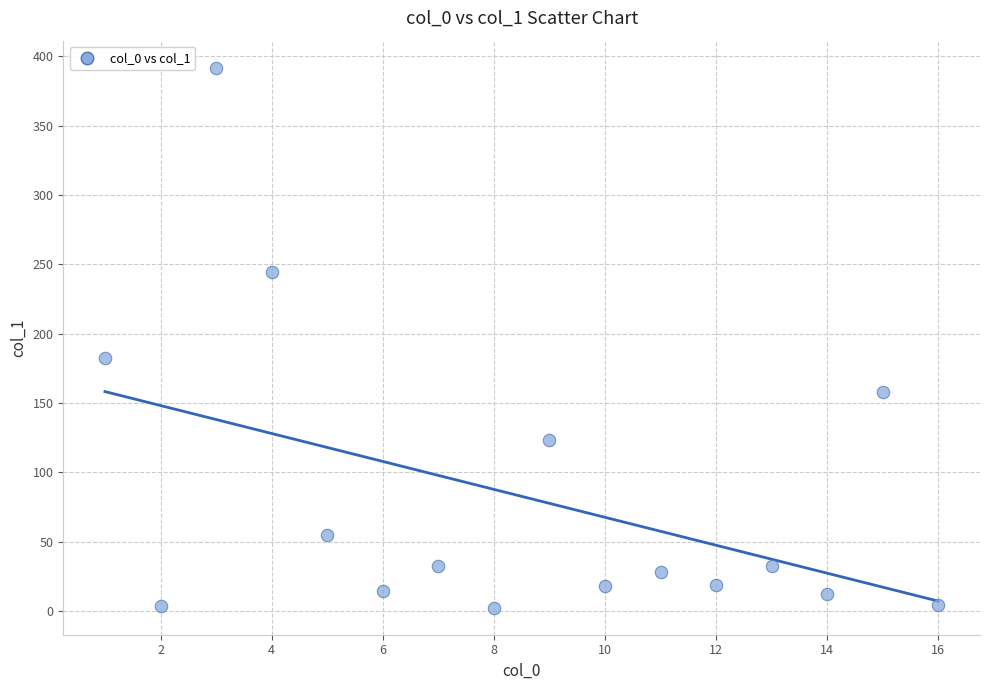

What is the range of Y values (max minus min)?

389.3